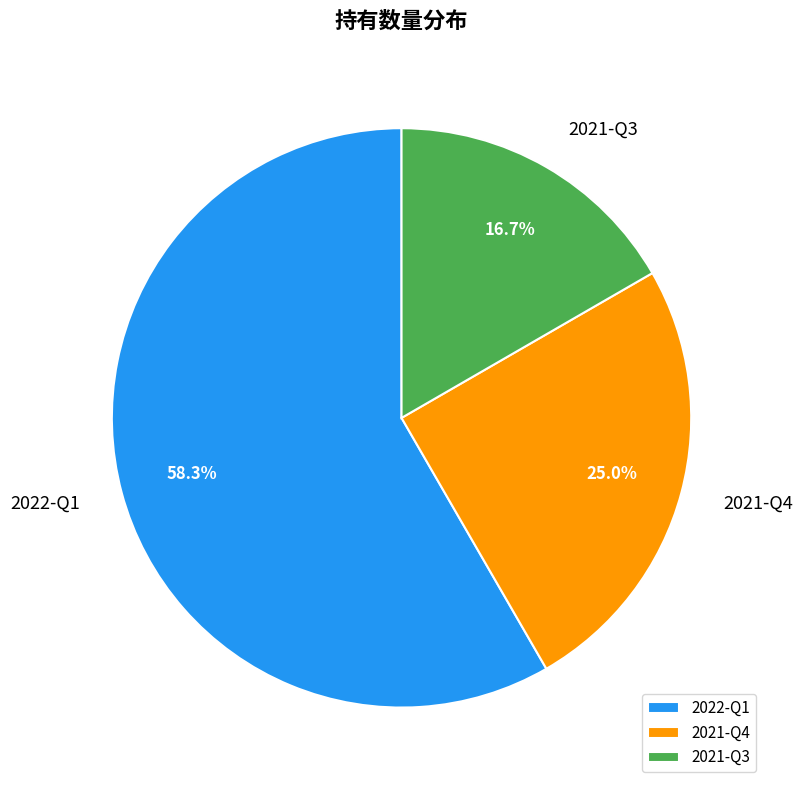

Which category has the smallest portion of the pie?

2021-Q3